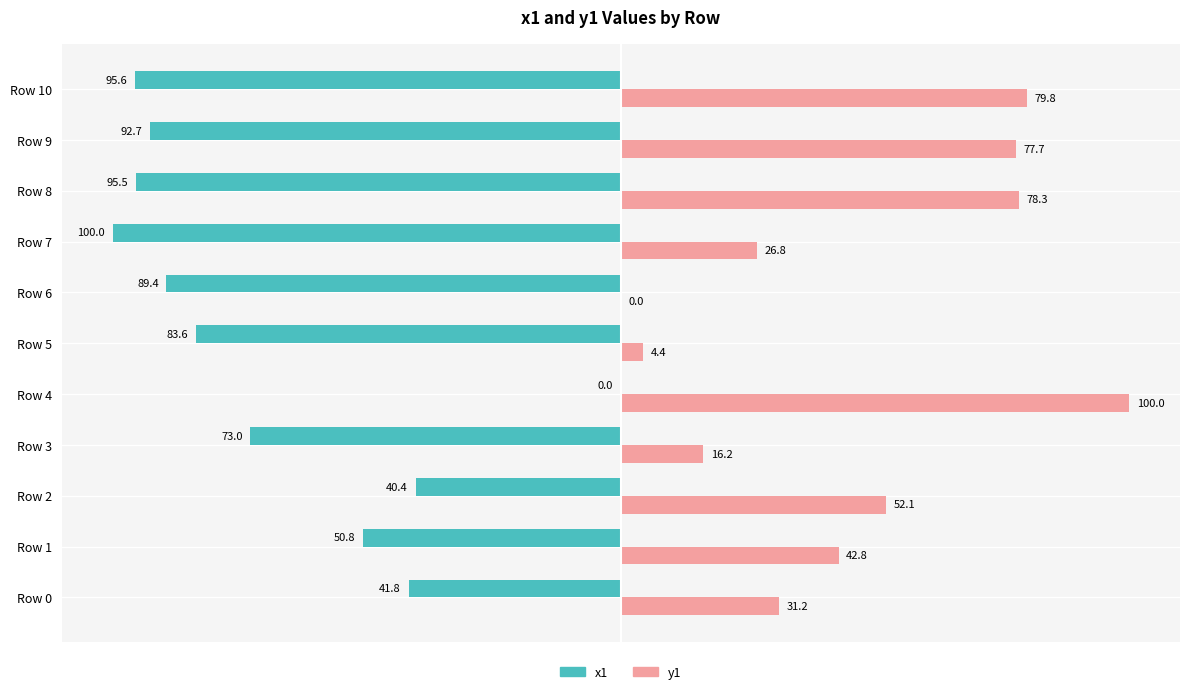

What is the greatest value displayed?

100.0